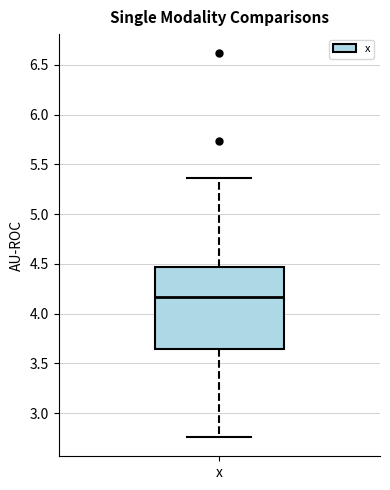

Read this box plot against the y-axis: the position of the median line, the range covered by the box, and the ends of both whiskers. The values are not printed on the chart, so give them approximately, as read against the axis.

median 4.15, box 3.65 to 4.45, whiskers 2.75 to 5.35